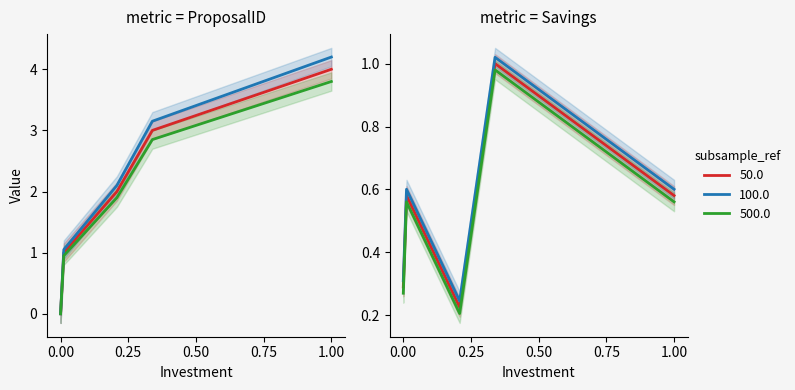

True or false: 500.0 and 100.0 cross at least once.

False